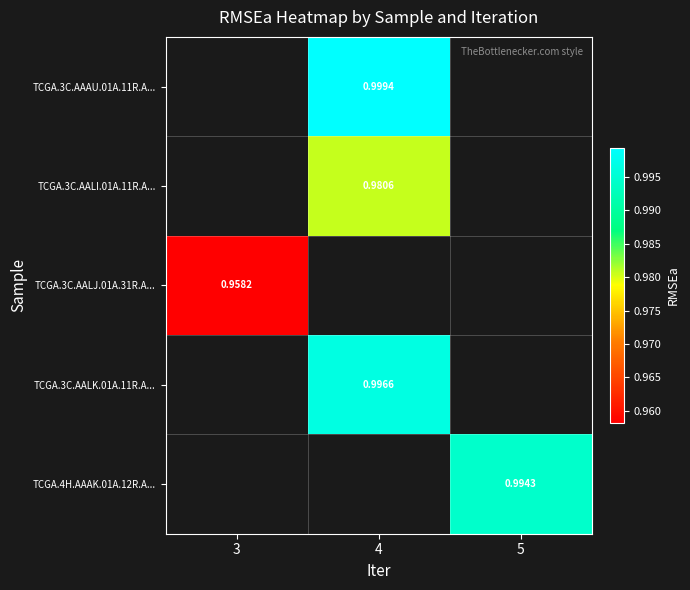

Is the value of TCGA.3C.AALI.01A.11R.A... at 4 greater than the value of TCGA.3C.AAAU.01A.11R.A... at 3?

No